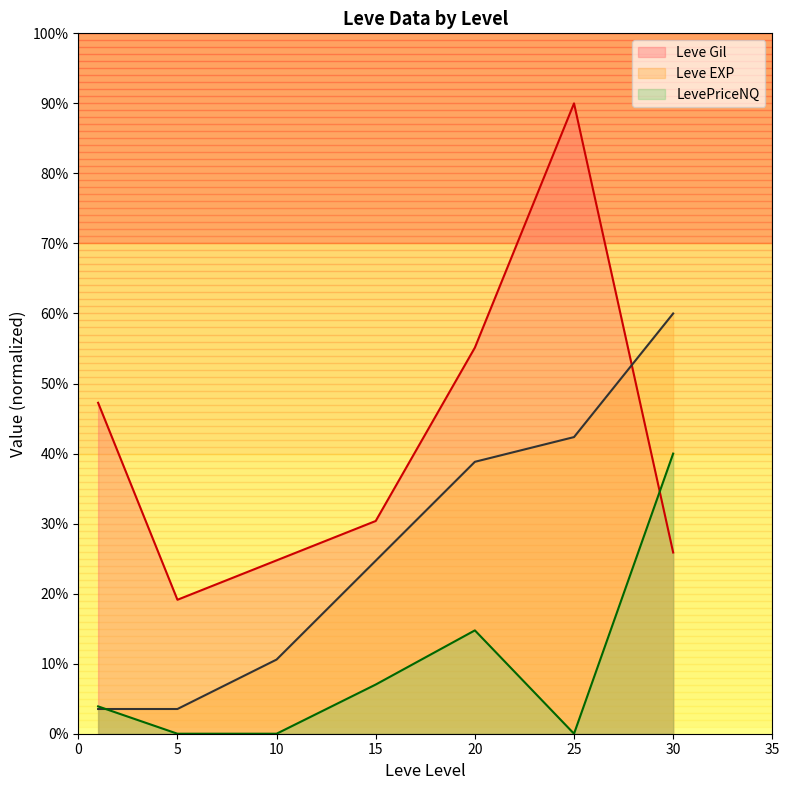

List the series in order of their overall mean, highest first.

Leve Gil, Leve EXP, LevePriceNQ